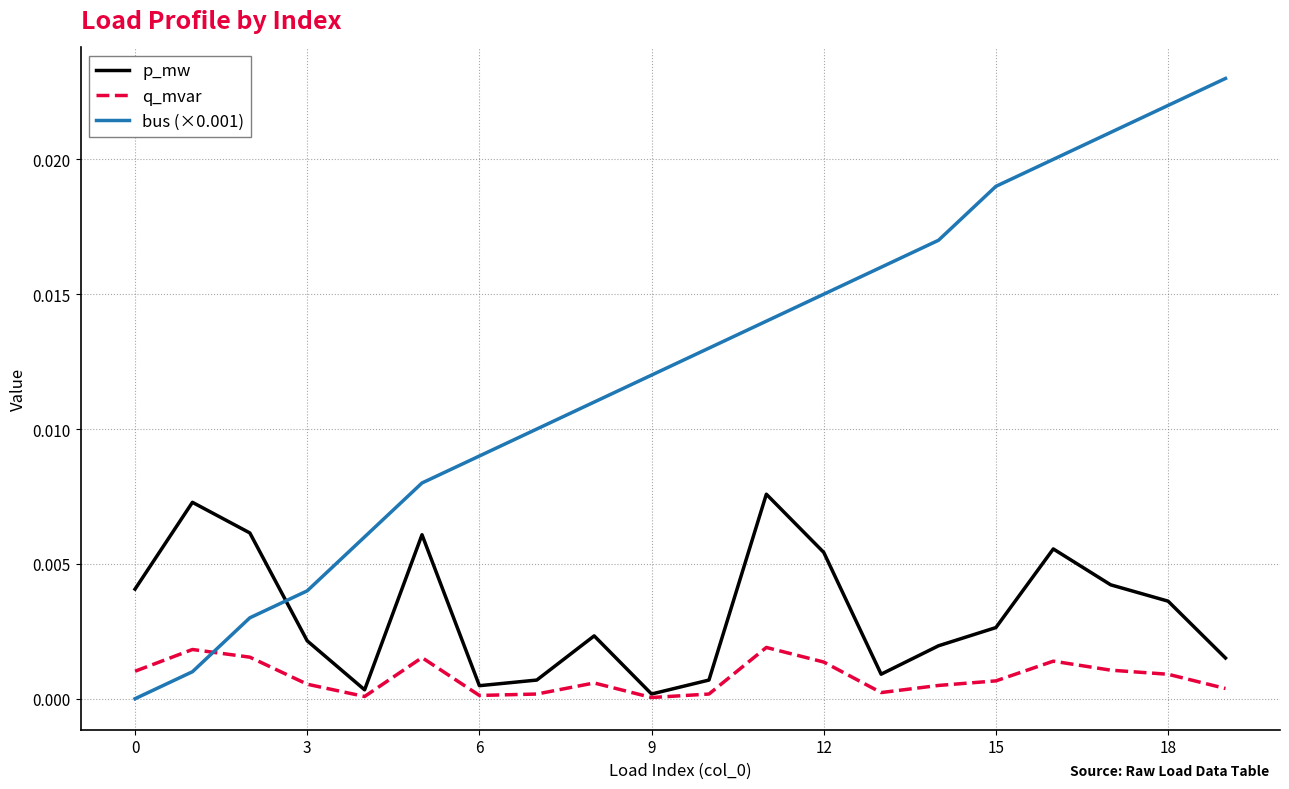

True or false: bus (×0.001) and q_mvar intersect in this chart.

True